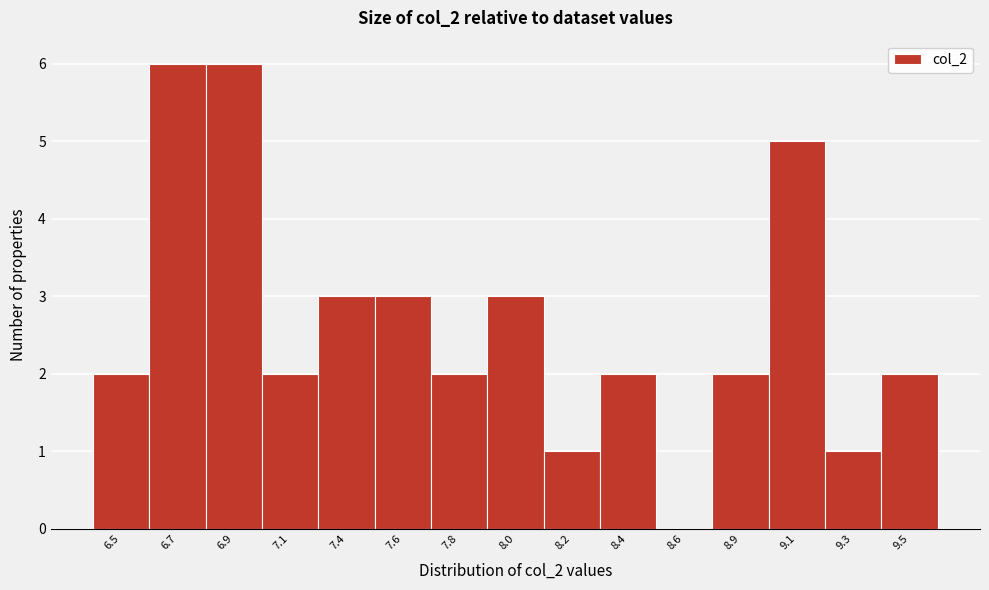

Reading left to right, list all the values displayed in this chart.

6.5=2	6.7=6	6.9=6	7.1=2	7.4=3	7.6=3	7.8=2	8.0=3	8.2=1	8.4=2	8.6=0	8.9=2	9.1=5	9.3=1	9.5=2